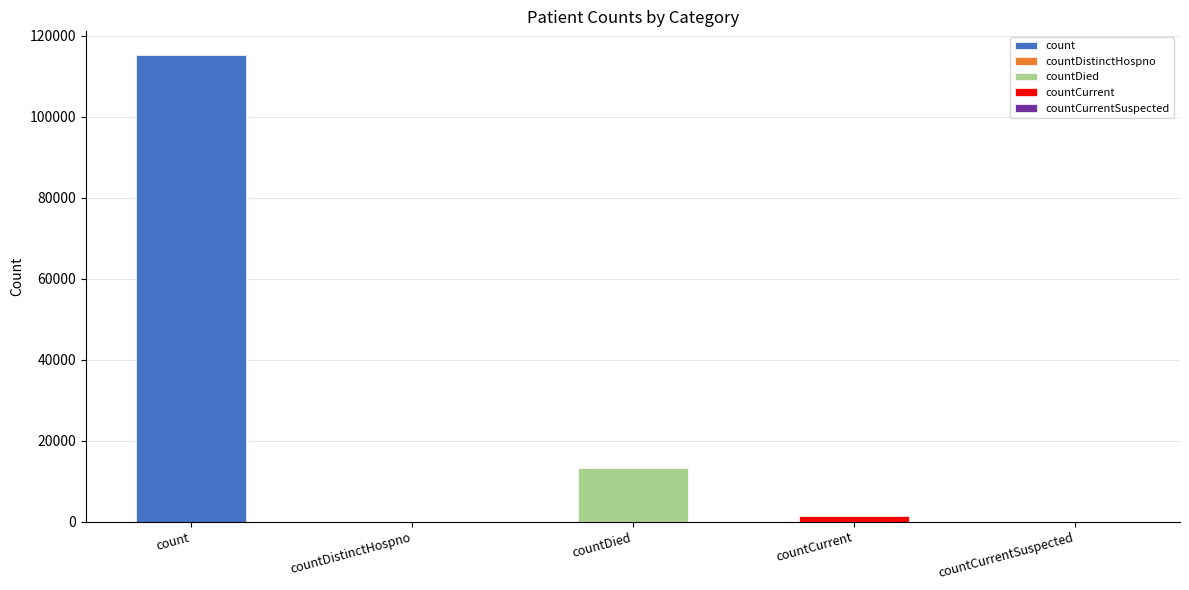

What is the change in value from count to countDistinctHospno?

-115379